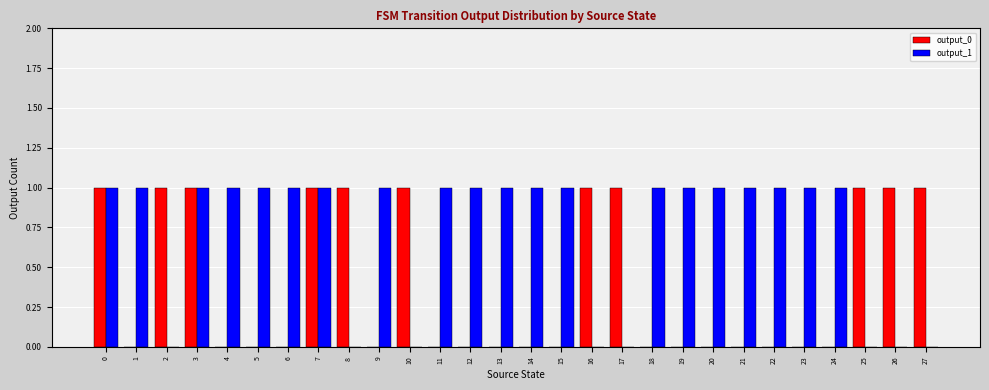

The value of output_0 at 27 is 0. True or false?

False